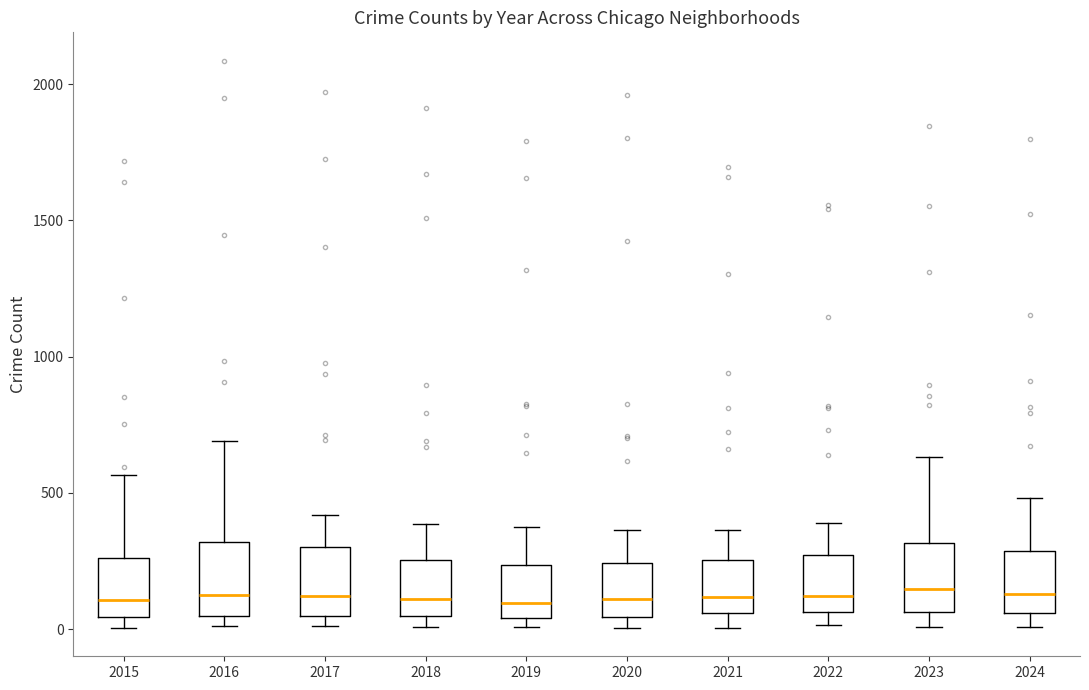

Reading left to right, read every box against the y-axis: the position of its median line, the range the box covers, and the ends of its whiskers. The values are not printed on the chart, so give them approximately, as read against the axis.

2015: median 100, box 50 to 250, whiskers 0 to 550
2016: median 150, box 50 to 300, whiskers 0 to 700
2017: median 100, box 50 to 300, whiskers 0 to 400
2018: median 100, box 50 to 250, whiskers 0 to 400
2019: median 100, box 50 to 250, whiskers 0 to 400
2020: median 100, box 50 to 250, whiskers 0 to 350
2021: median 100, box 50 to 250, whiskers 0 to 350
2022: median 100, box 50 to 250, whiskers 0 to 400
2023: median 150, box 50 to 300, whiskers 0 to 650
2024: median 150, box 50 to 300, whiskers 0 to 500